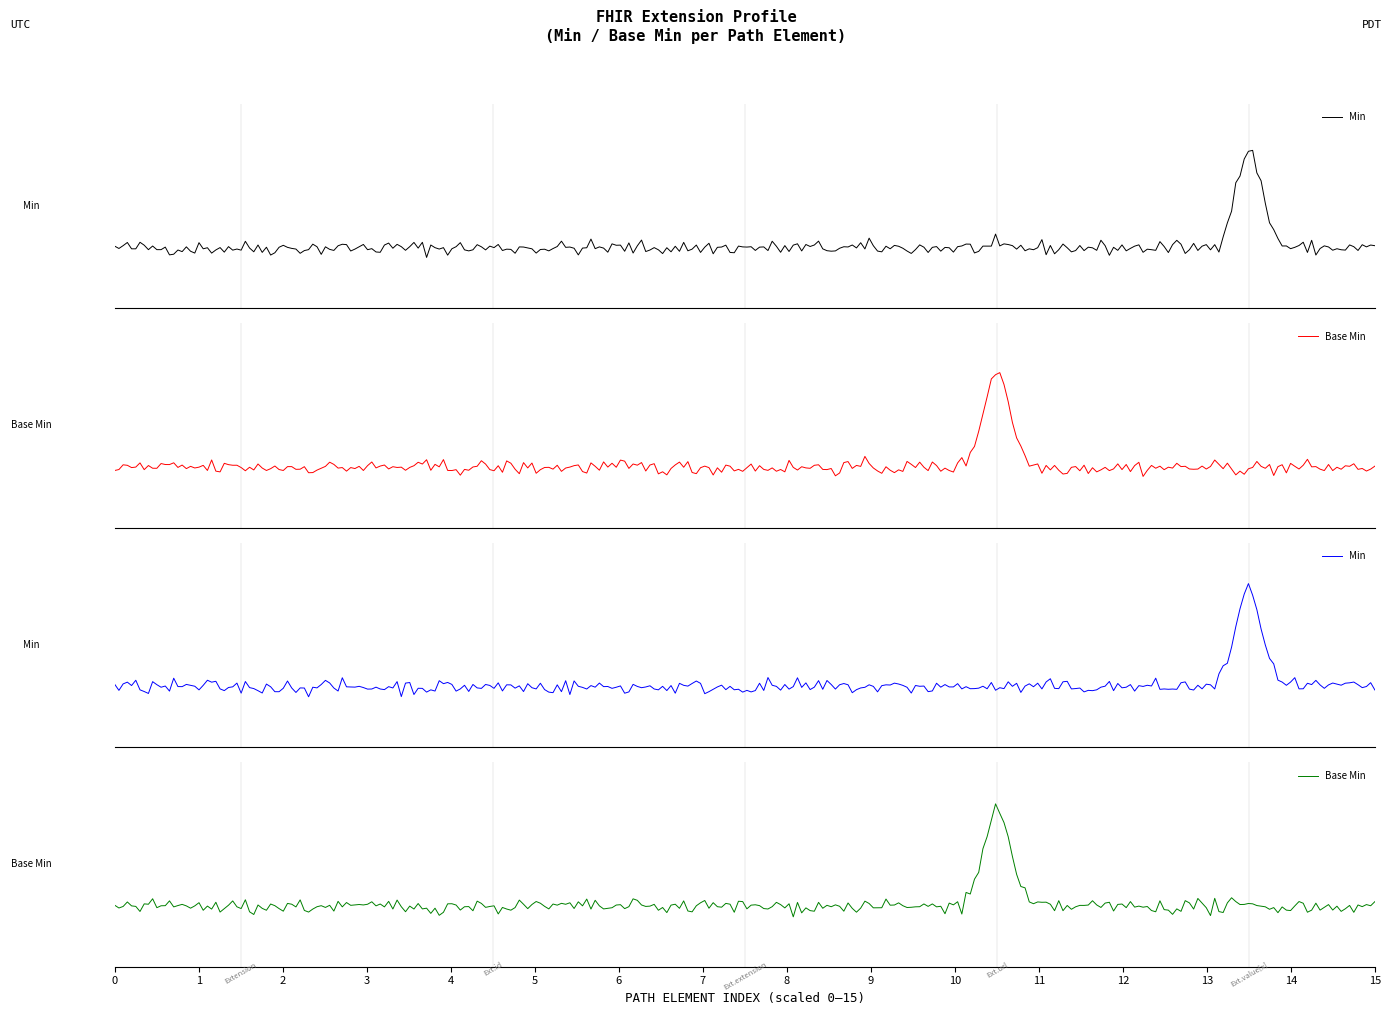

Reading left to right, extract all data points from this chart.

Min: 0	0	0	0	1
Base Min: 0	0	0	1	0